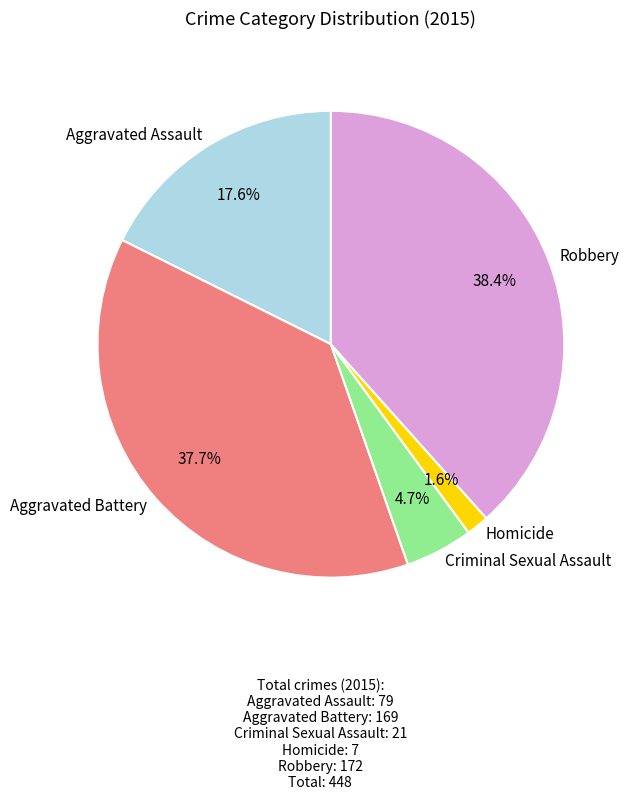

Rank the categories by value from lowest to highest.

Homicide, Criminal Sexual Assault, Aggravated Assault, Aggravated Battery, Robbery